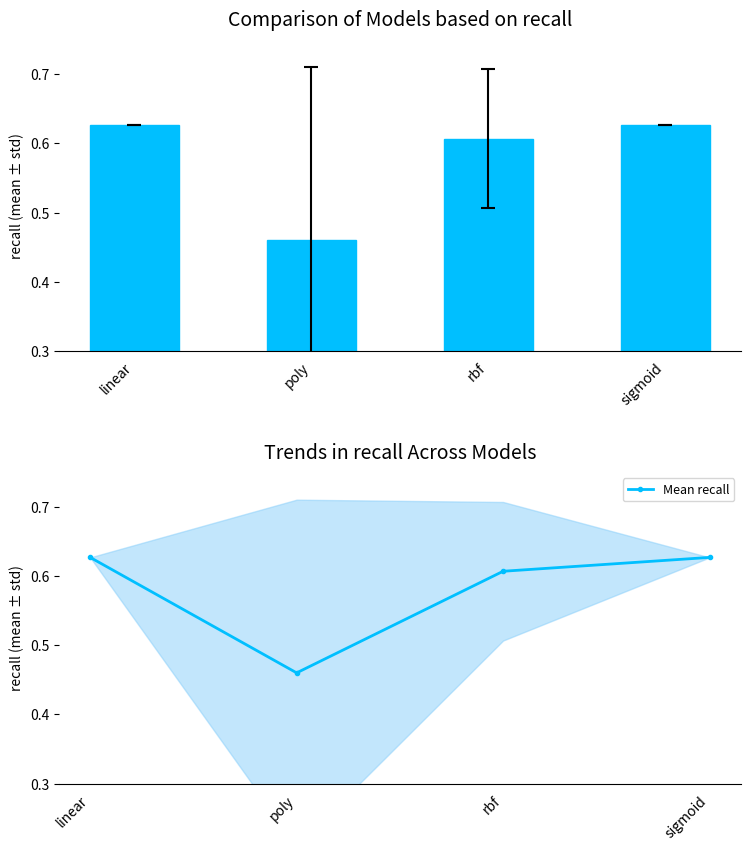

What is the average value of the col_4 series?

0.6